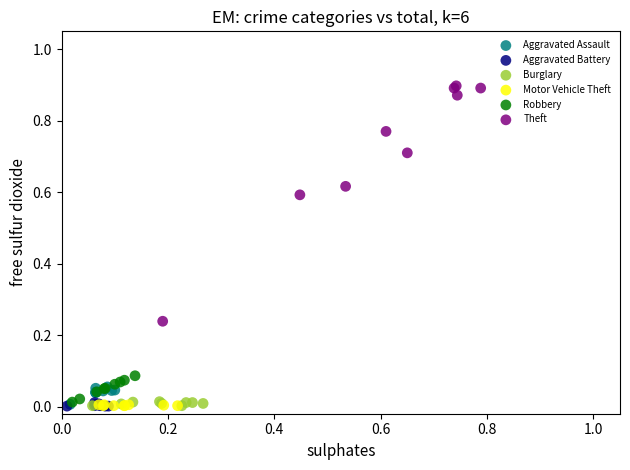

Which series contains the highest Y value?

Theft